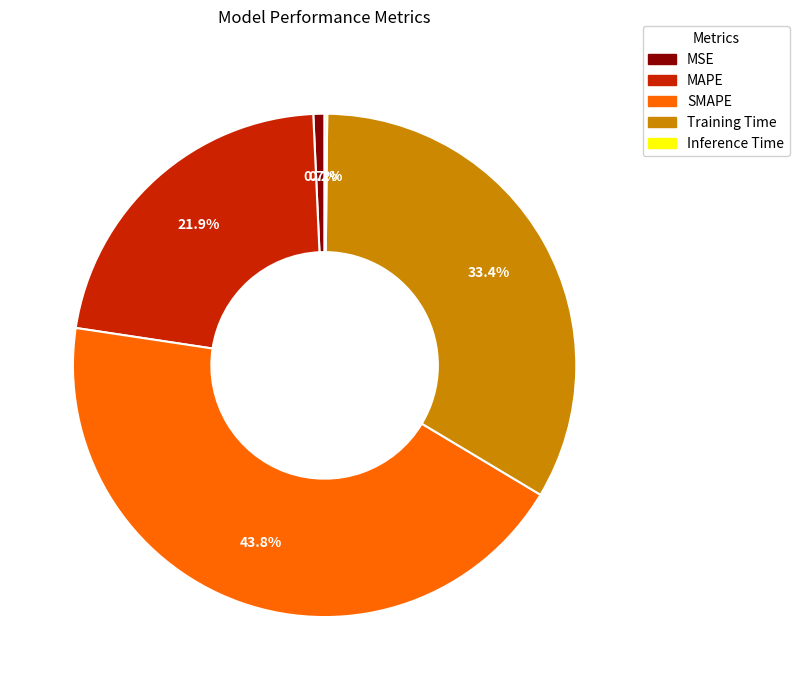

What is the largest slice in the pie chart?

SMAPE